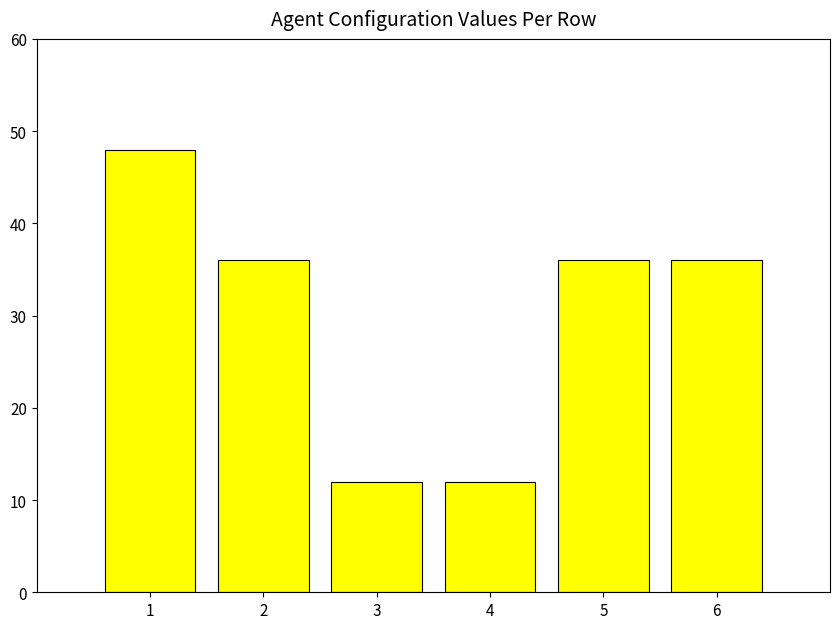

What is the difference between the maximum and minimum values?

36